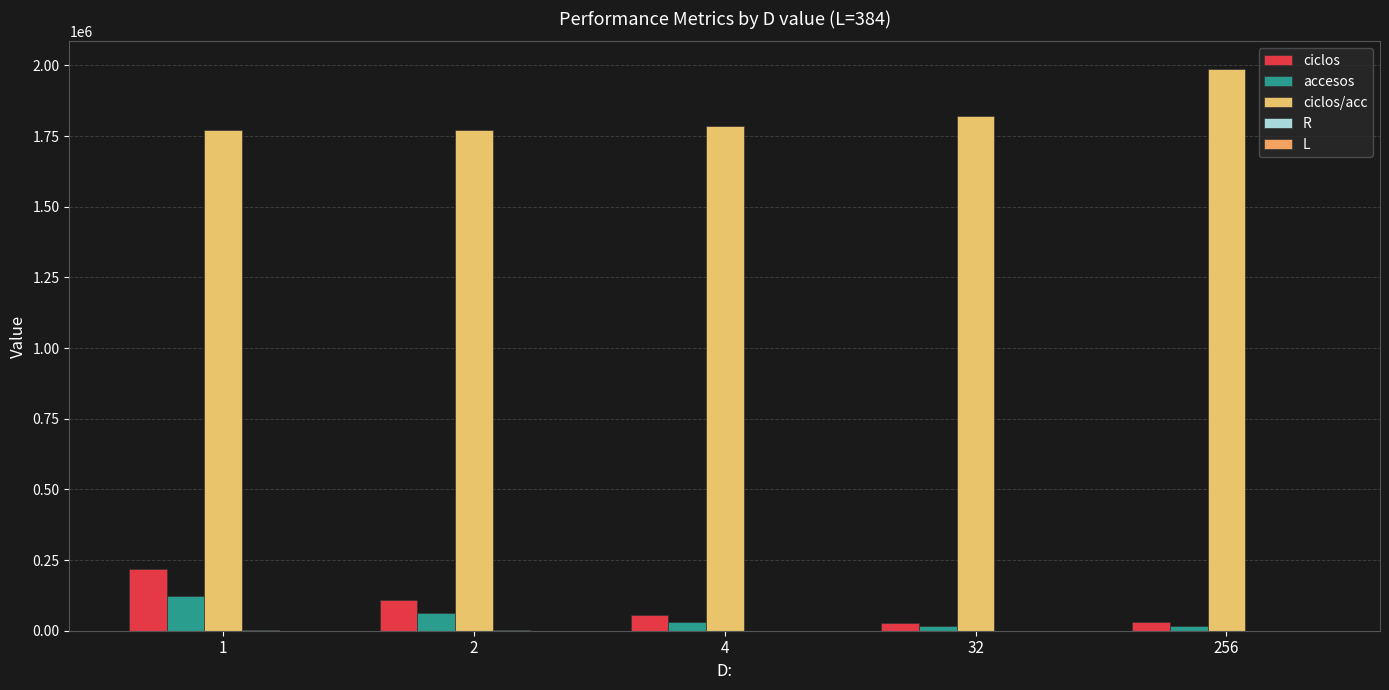

The value of ciclos/acc at 32 is 534358. True or false?

False